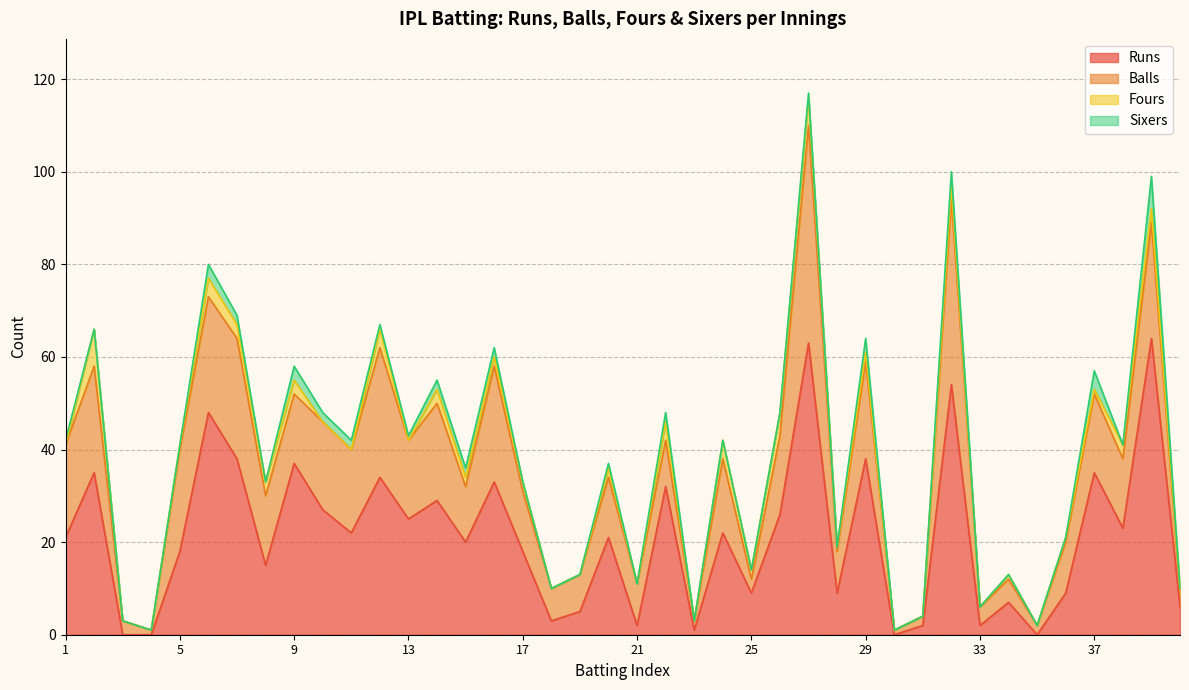

True or false: Fours and Balls intersect in this chart.

False